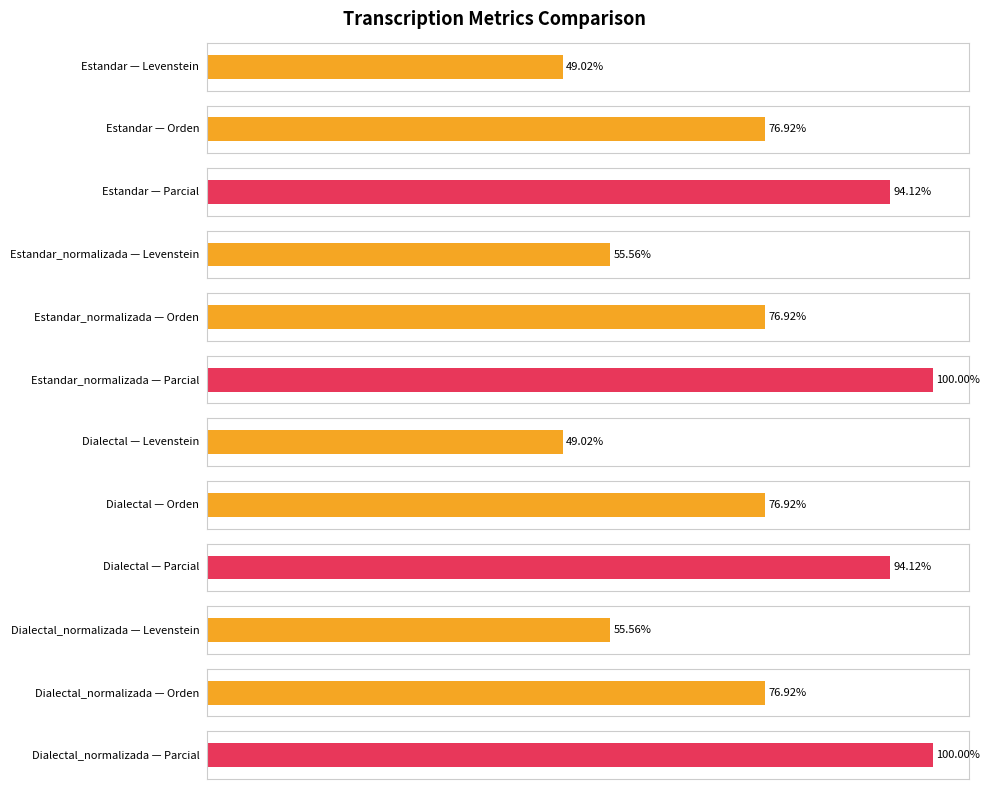

How many values in the Parcial series are below 100?

2